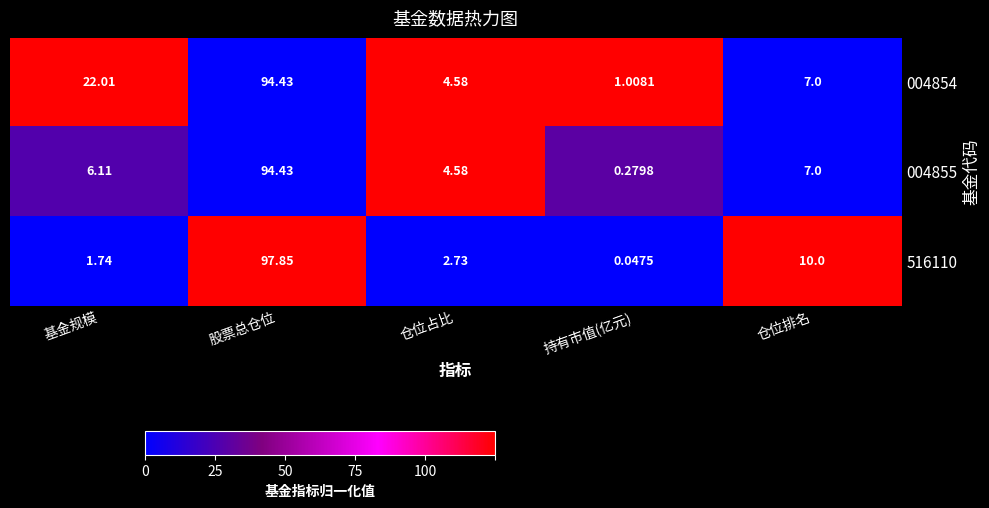

What is the total value across all series at 持有市值(亿元)?

1.3